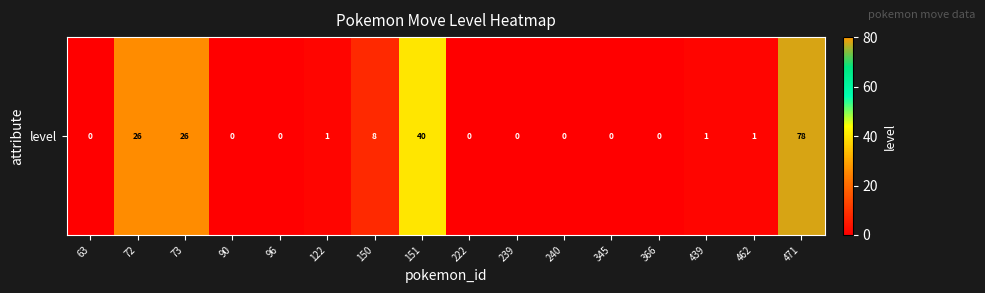

Reading right to left, extract all data points from this chart.

78	1	1	0	0	0	0	0	40	8	1	0	0	26	26	0